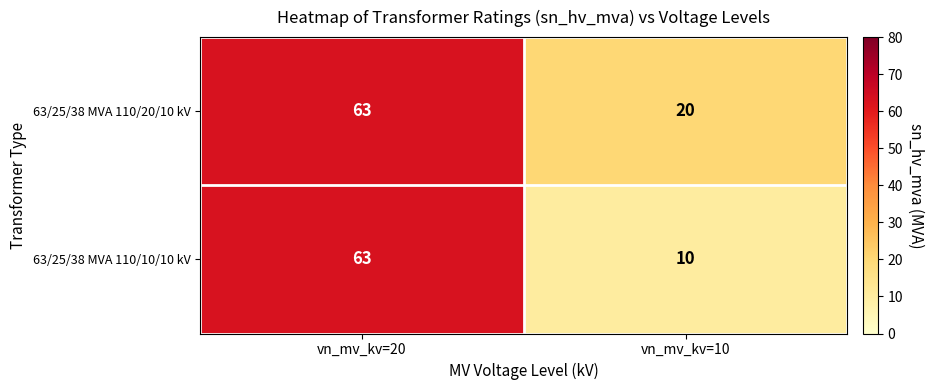

What is the total value across all series at vn_mv_kv=20?

126